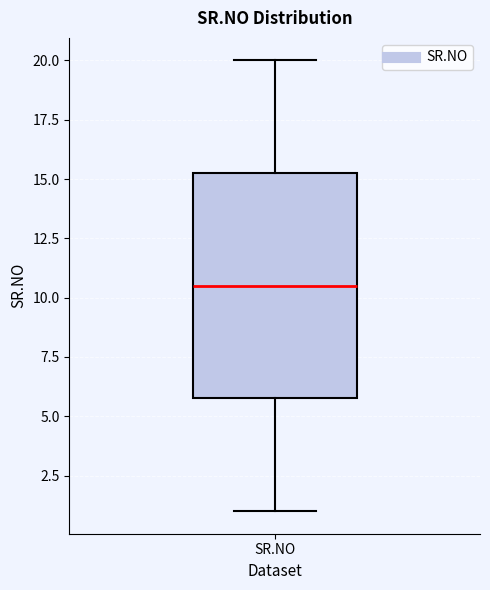

Transcribe this box plot: give where the median line is, the range the box spans, and where the two whiskers end, as read against the y-axis. The values are not printed on the chart, so give them approximately, as read against the axis.

median 10.5, box 6.0 to 15.5, whiskers 1.0 to 20.0